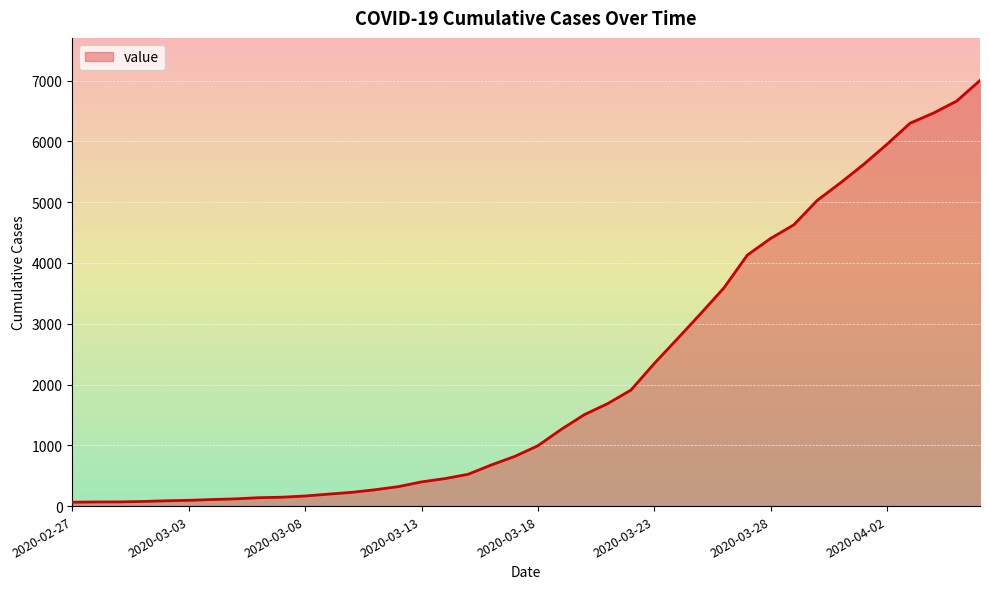

What is the maximum value shown in the chart?

7003